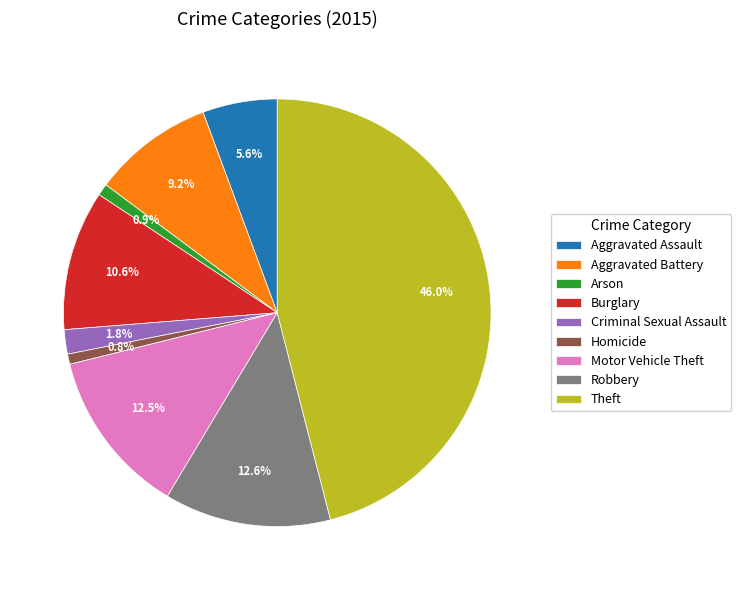

To the nearest percent, what is the average slice percentage?

11%